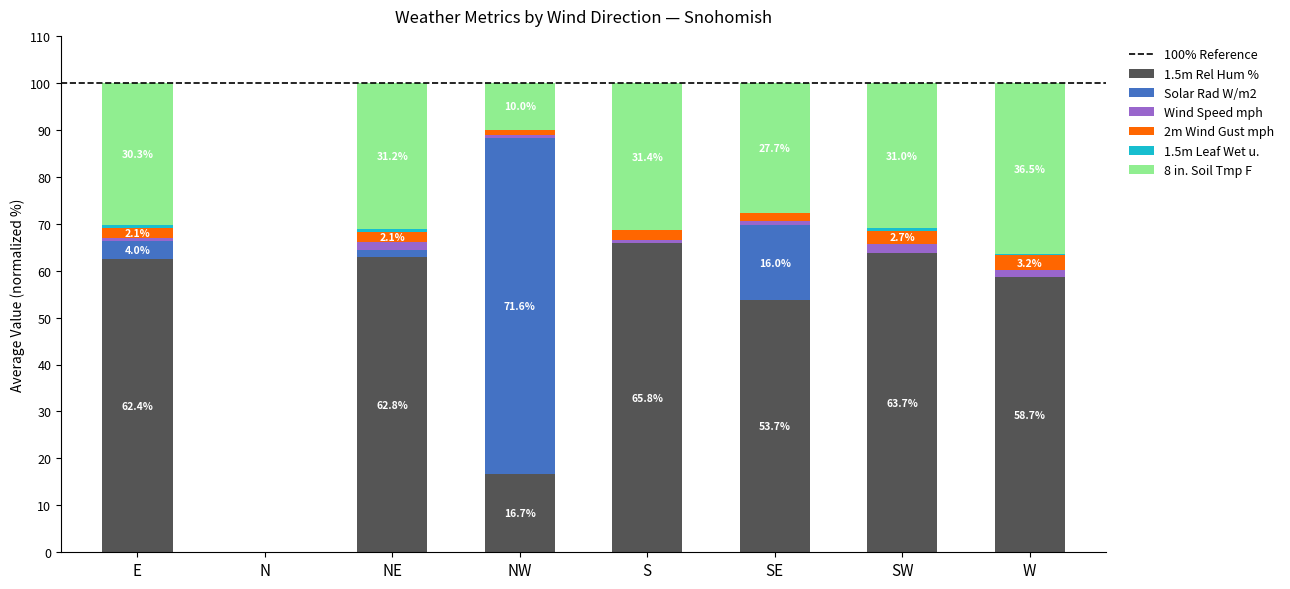

The value of 1.5m Rel Hum % at W is 87.1. True or false?

False